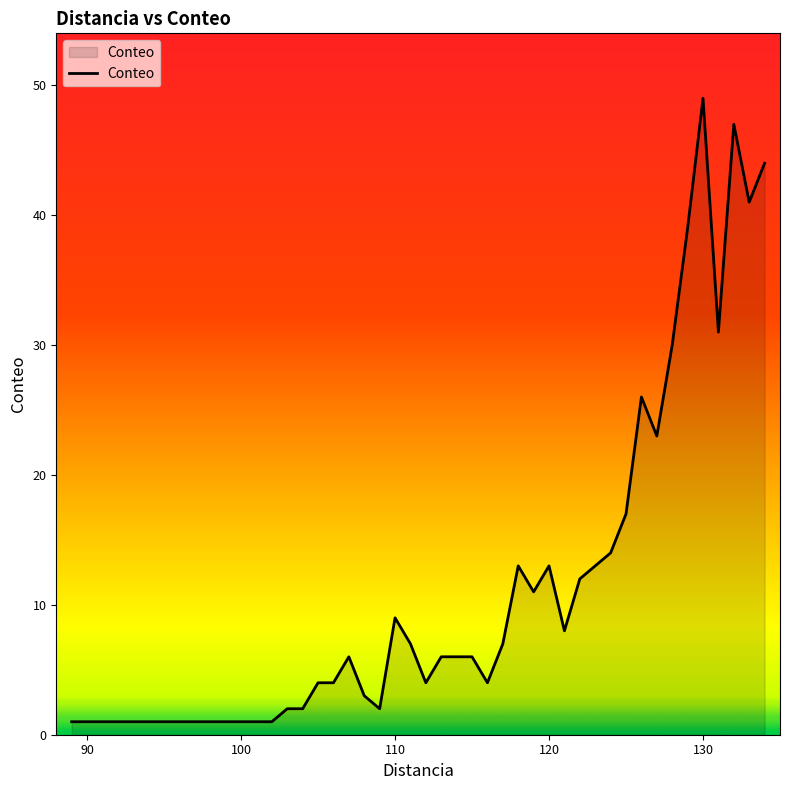

What is the difference between the maximum and minimum values?

48